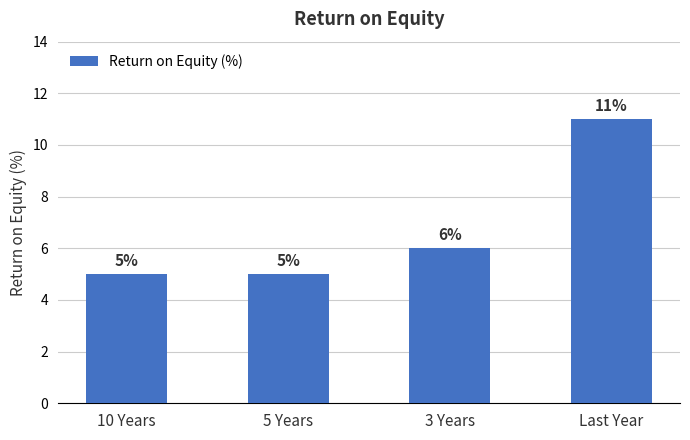

Count the values in the range 5 to 11.

4